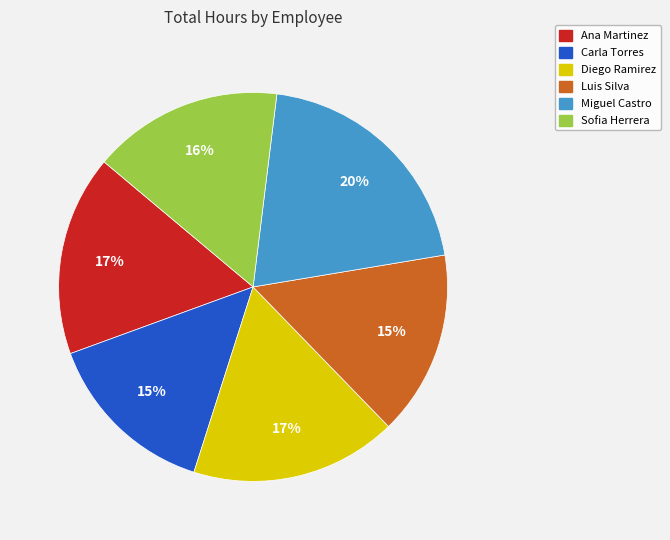

How many slices are in this pie chart?

6